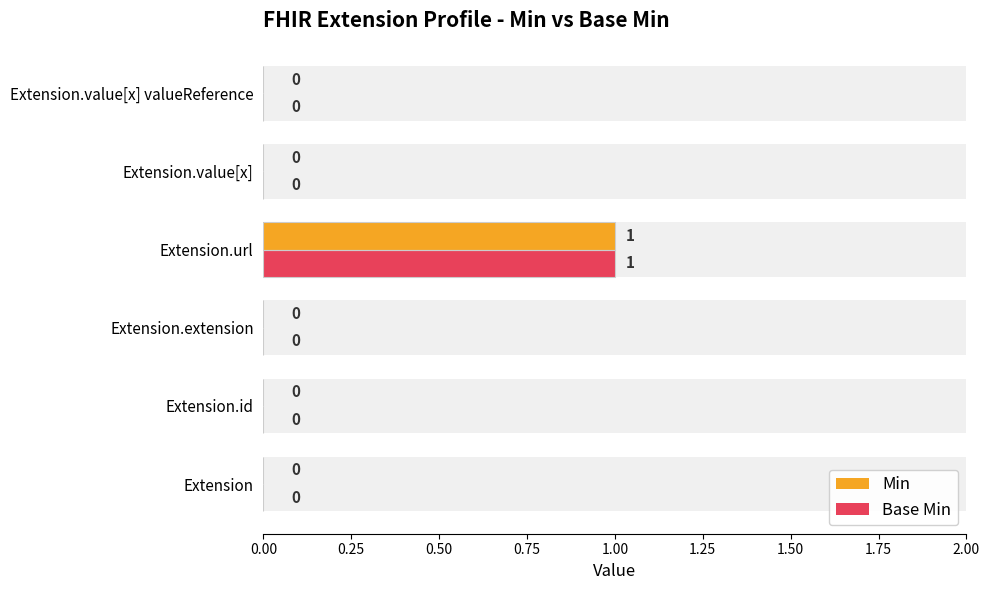

What position from the right is Extension.value[x] valueReference?

1